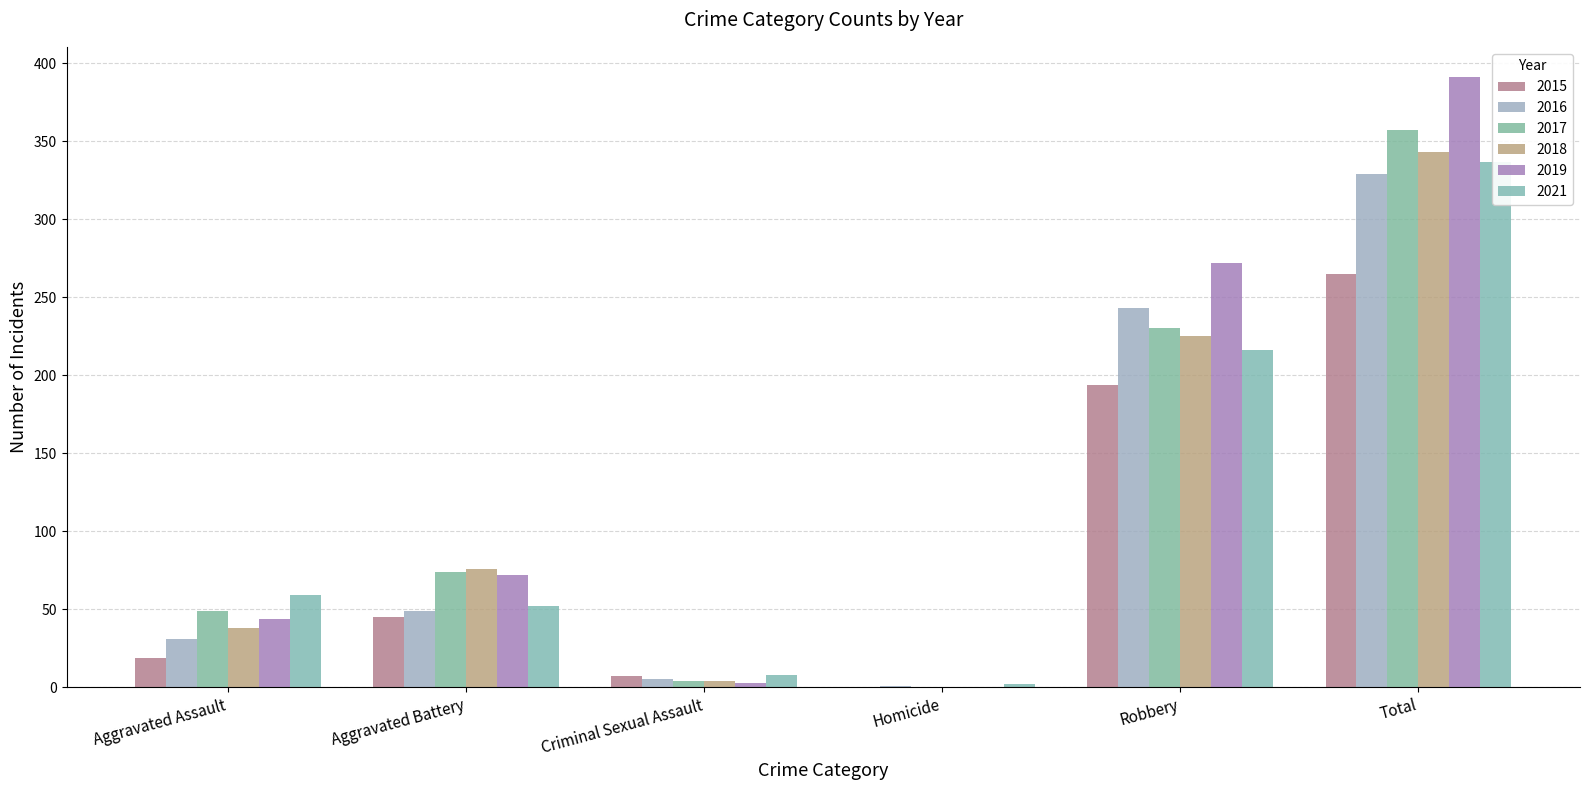

Read the 2017 value at Robbery.

230